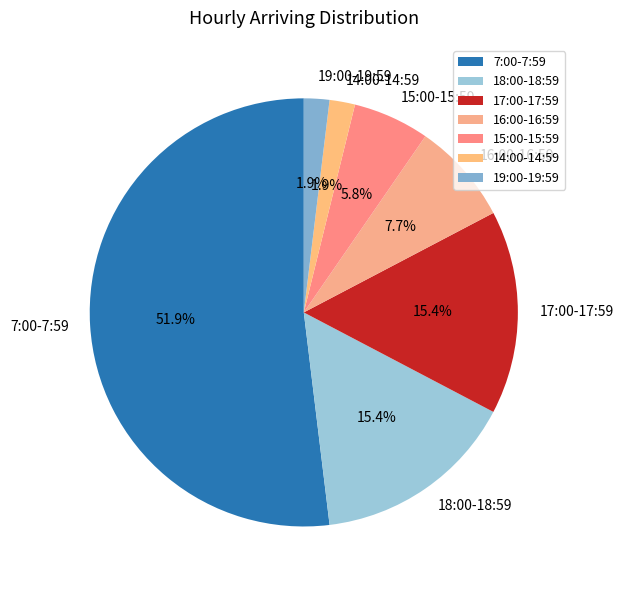

To the nearest percent, what is the difference between the largest and smallest slice percentages?

50%